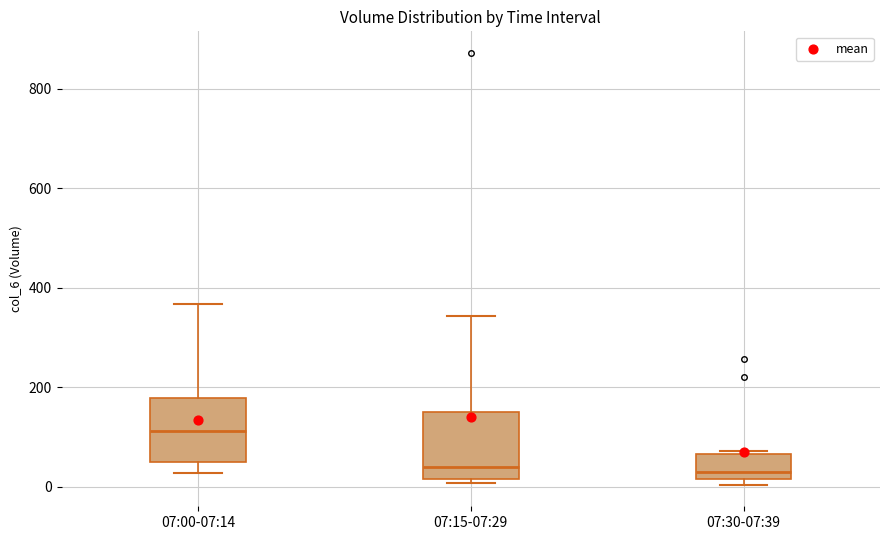

Where does the upper whisker of the box for 07:15-07:29 end on the y-axis? The values are not printed on the chart, so give them approximately, as read against the axis.

340